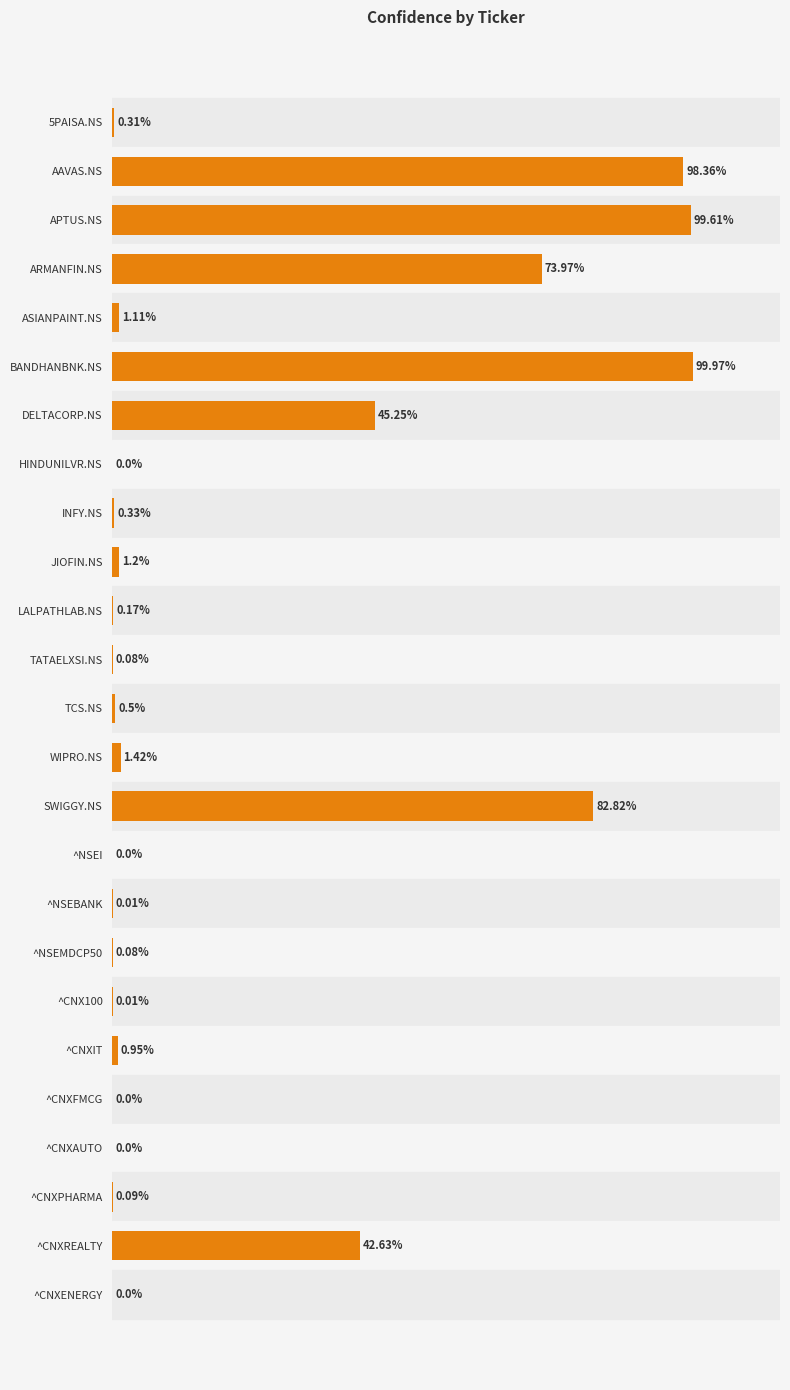

Which label corresponds to the largest value in the chart?

BANDHANBNK.NS